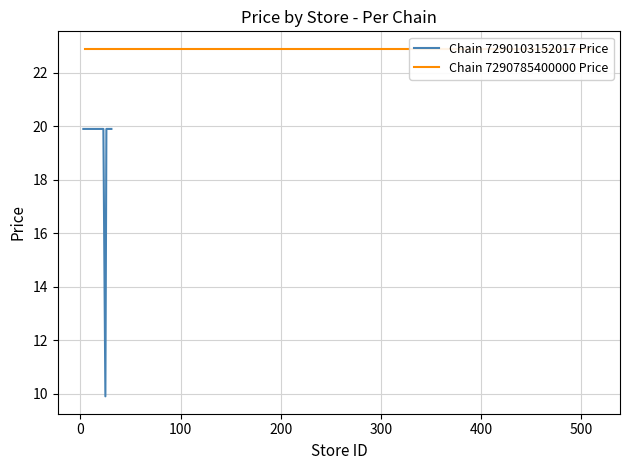

What is the highest value of the Chain 7290103152017 Price series?

19.9